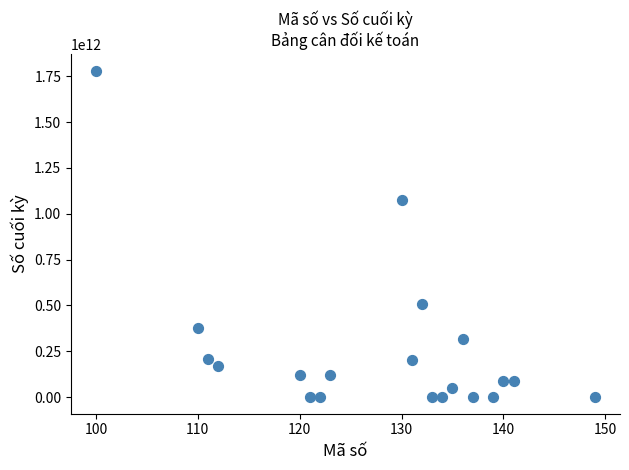

What is the range of X values (max minus min)?

49